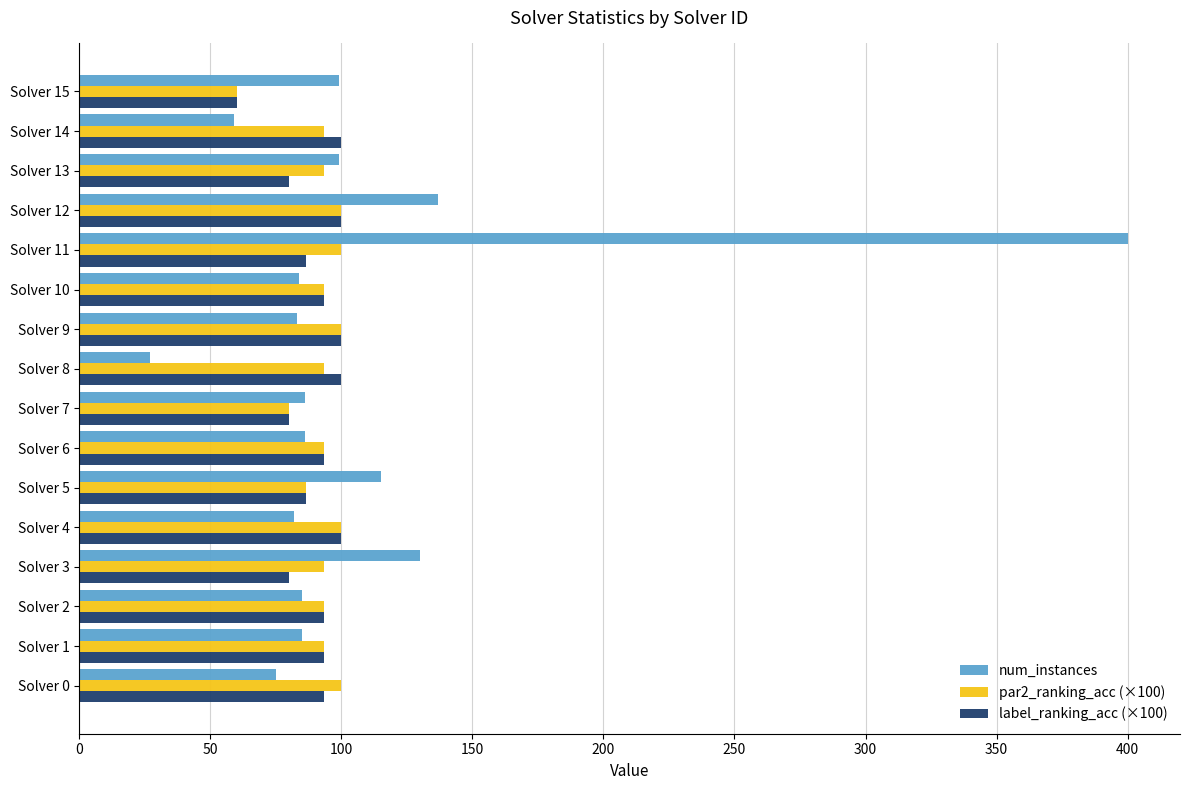

At which category is the sum across all series the highest?

Solver 11